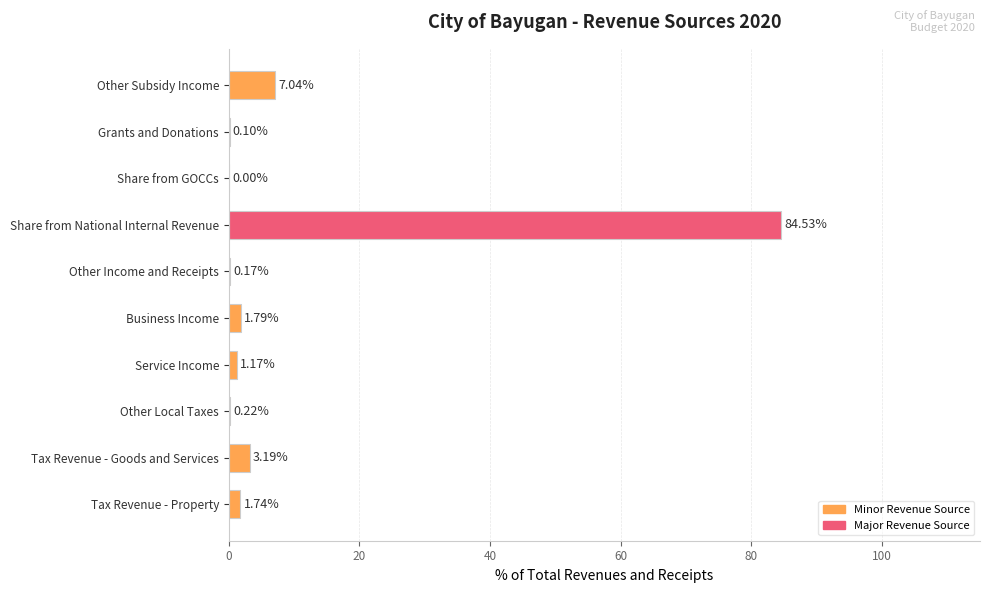

At which label is the value closest to 42?

Other Subsidy Income